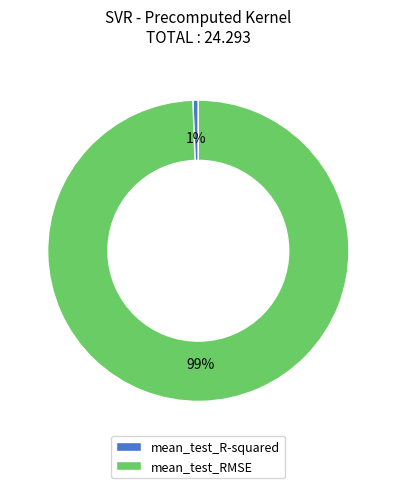

The mean_test_RMSE slice represents 99% of the pie. True or false?

True